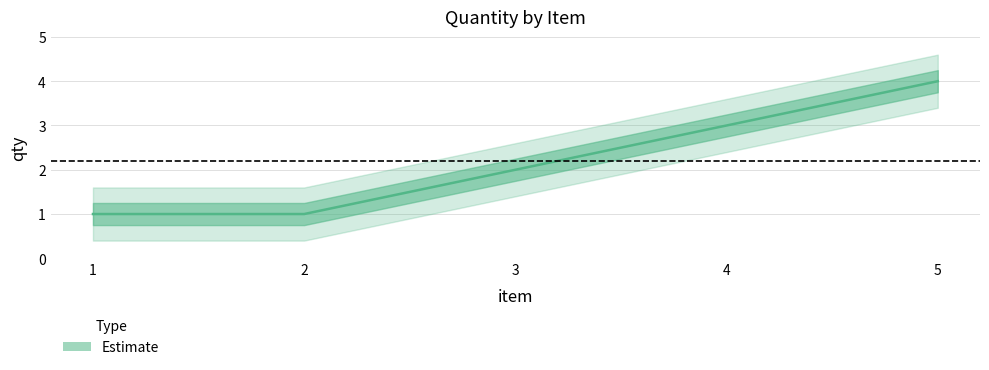

What is the sum of all values?

11